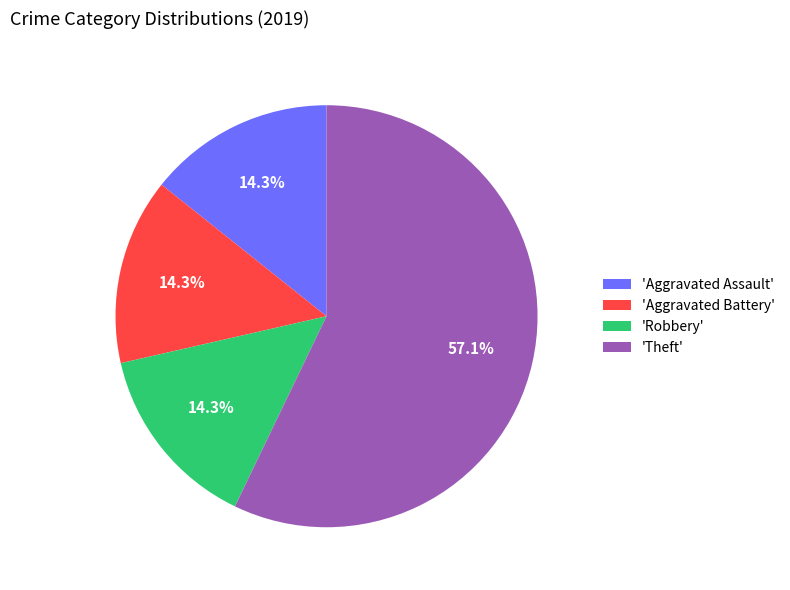

Which has a higher value, 'Aggravated Battery' or 'Theft'?

'Theft'